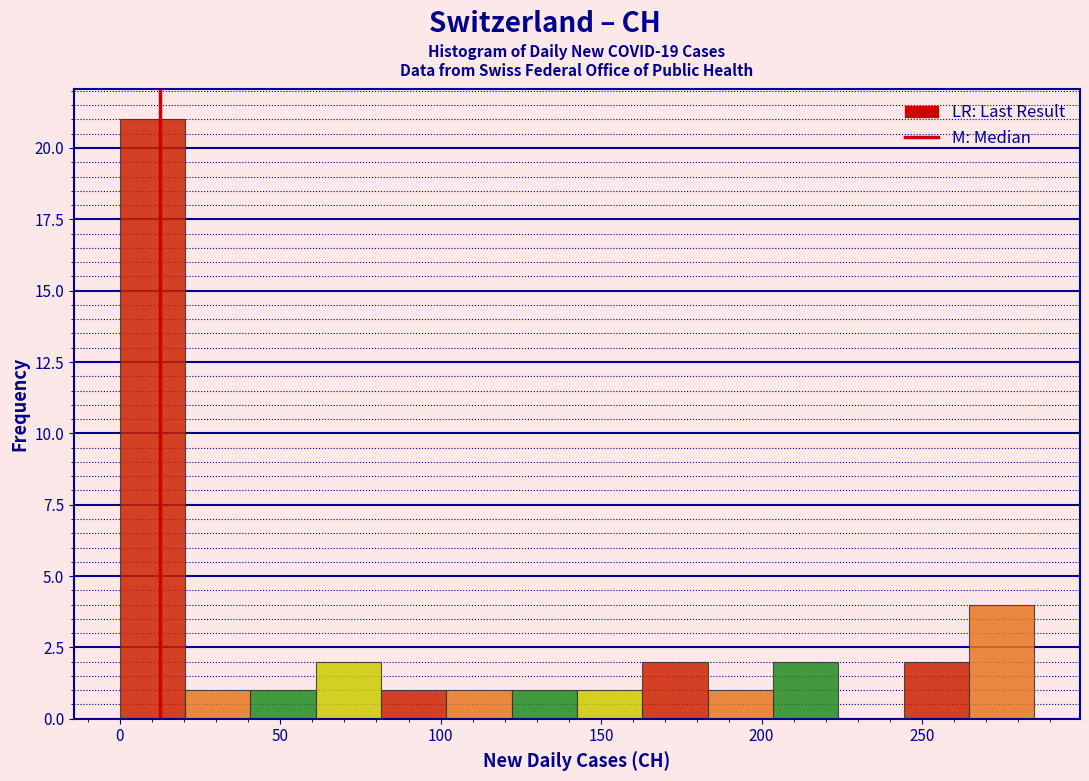

Which range on the x-axis has the tallest bar?

0 to 20